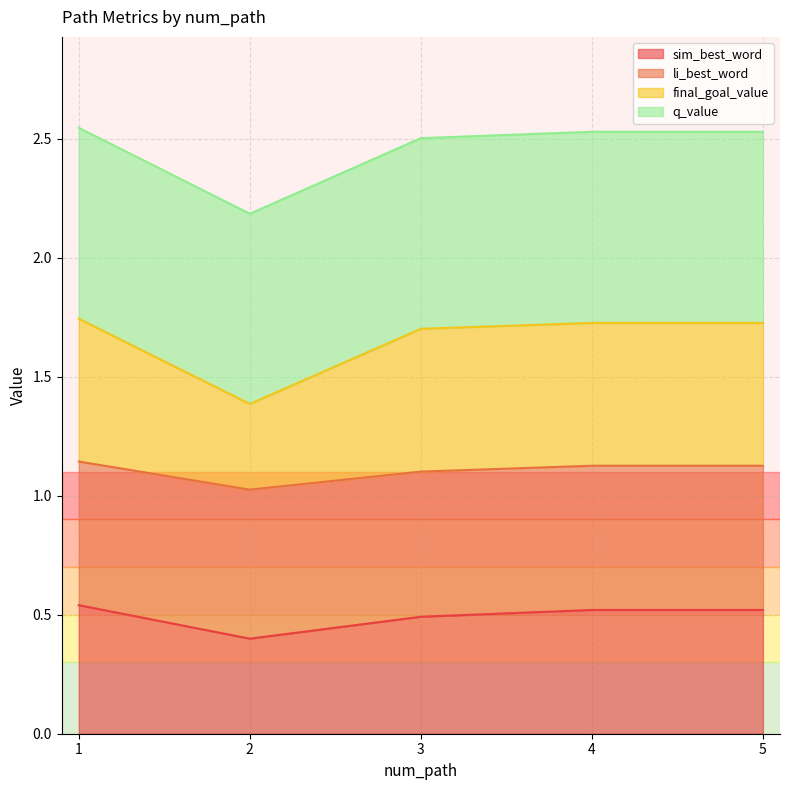

Read the sim_best_word value at 5.

0.5